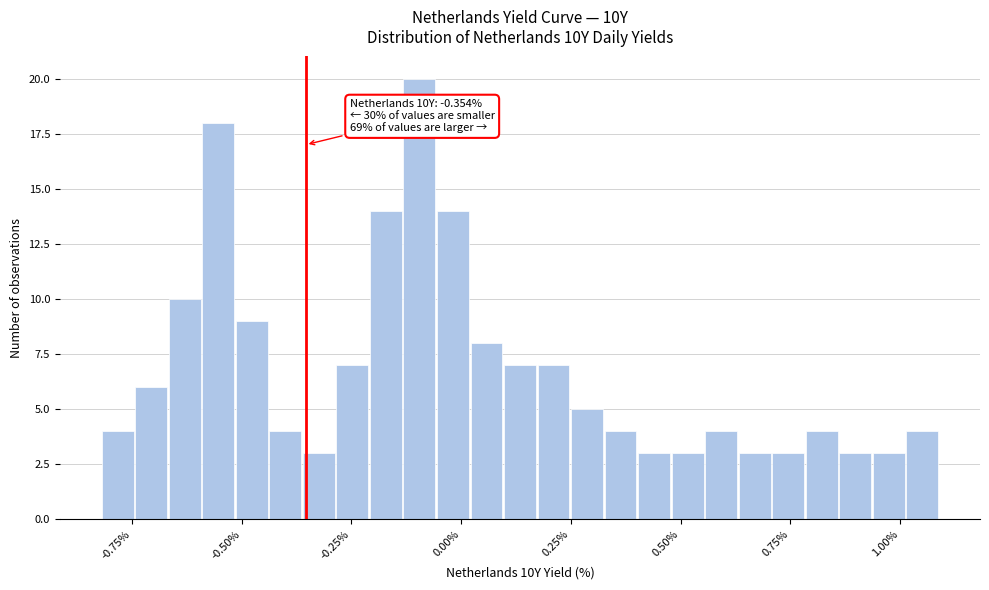

Around what value on the x-axis is the tallest bar? Give the approximate position of its centre, as read against the axis.

-0.10